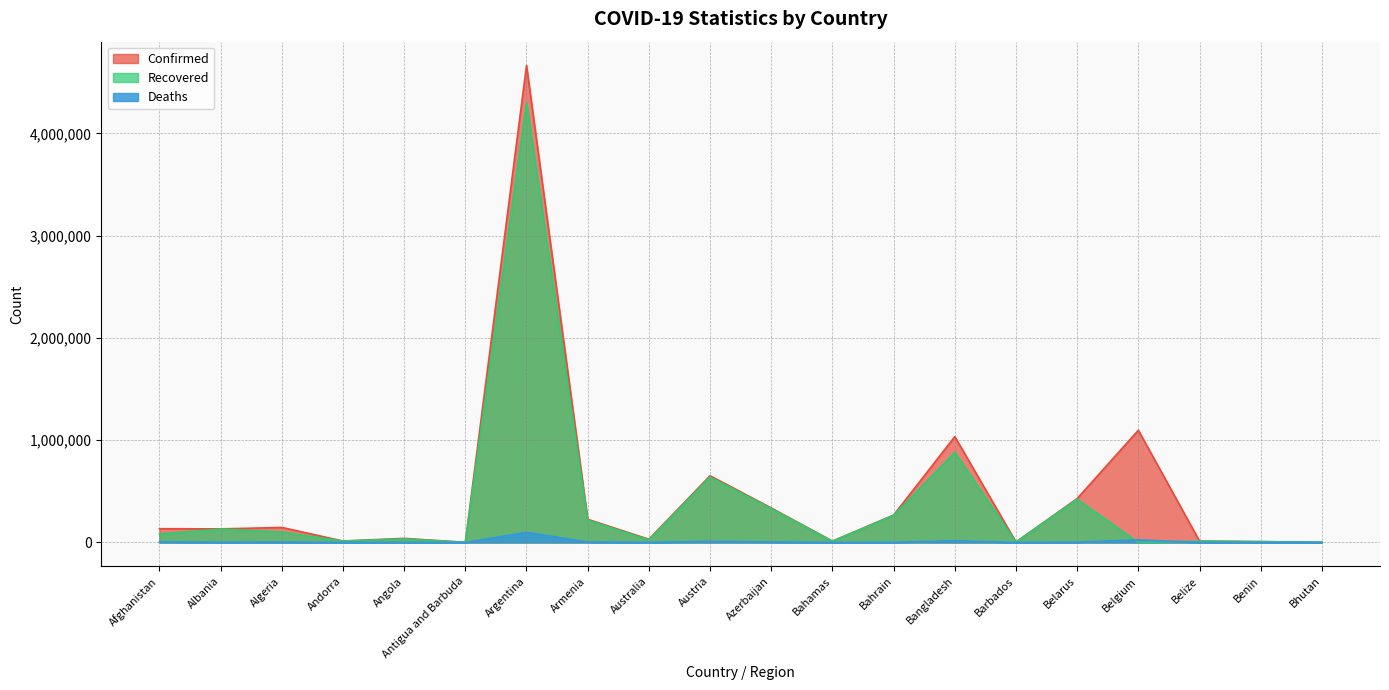

True or false: Confirmed has a value of 4186 at Barbados.

True